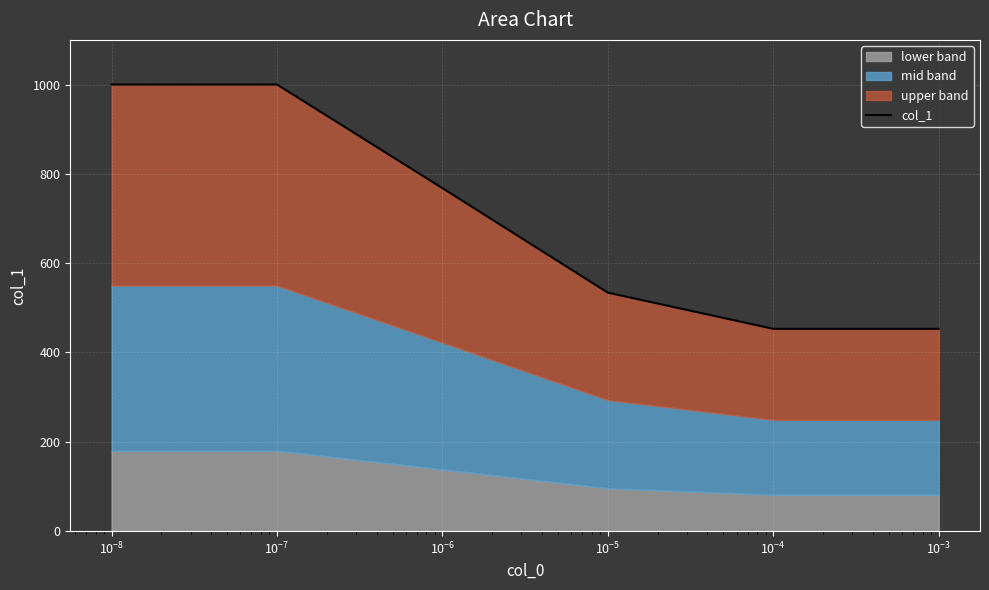

What is the difference between the maximum and minimum values?

547